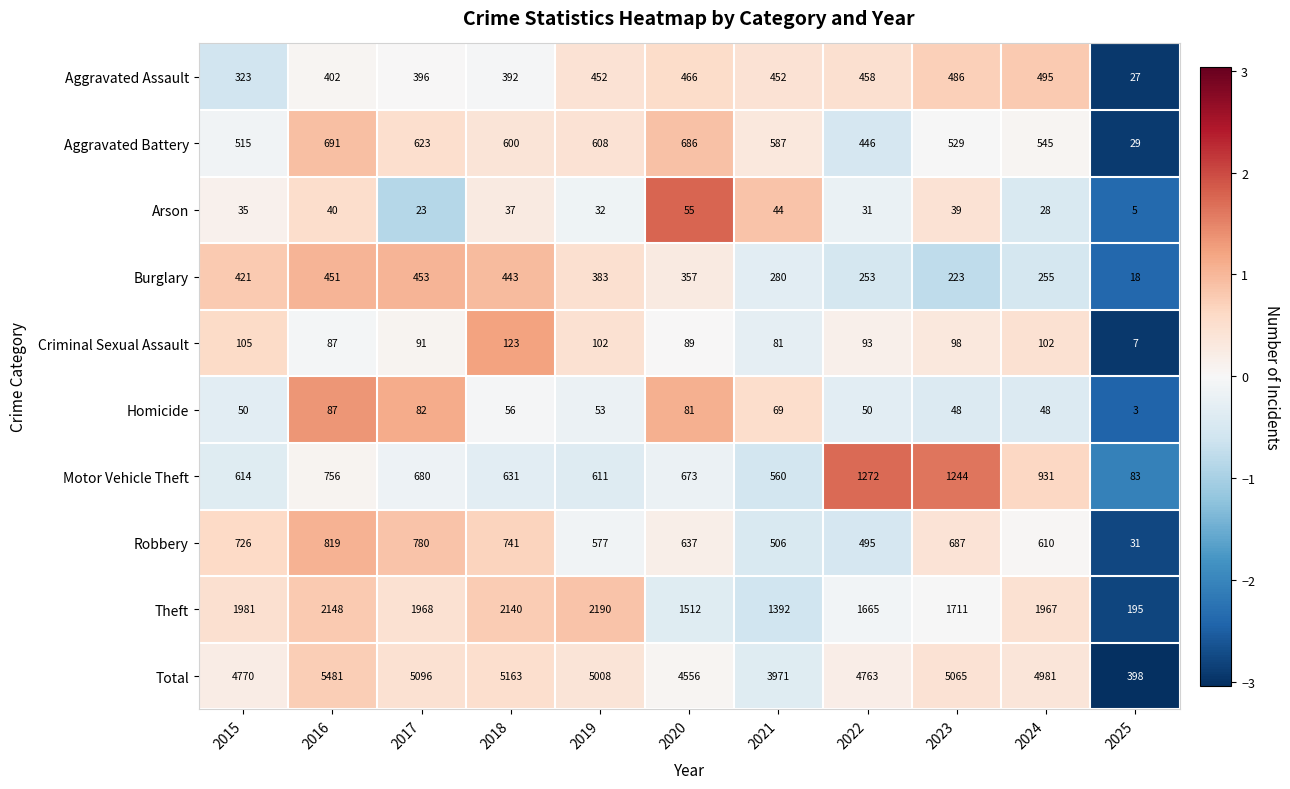

True or false: Aggravated Battery has a value of 608 at 2019.

True